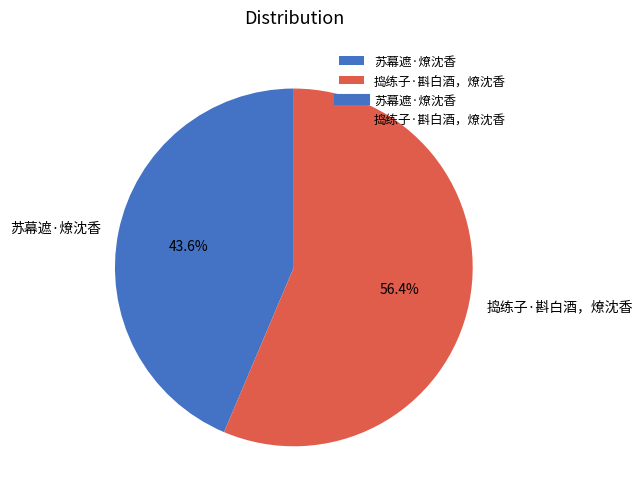

Is there a majority slice in this chart?

Yes